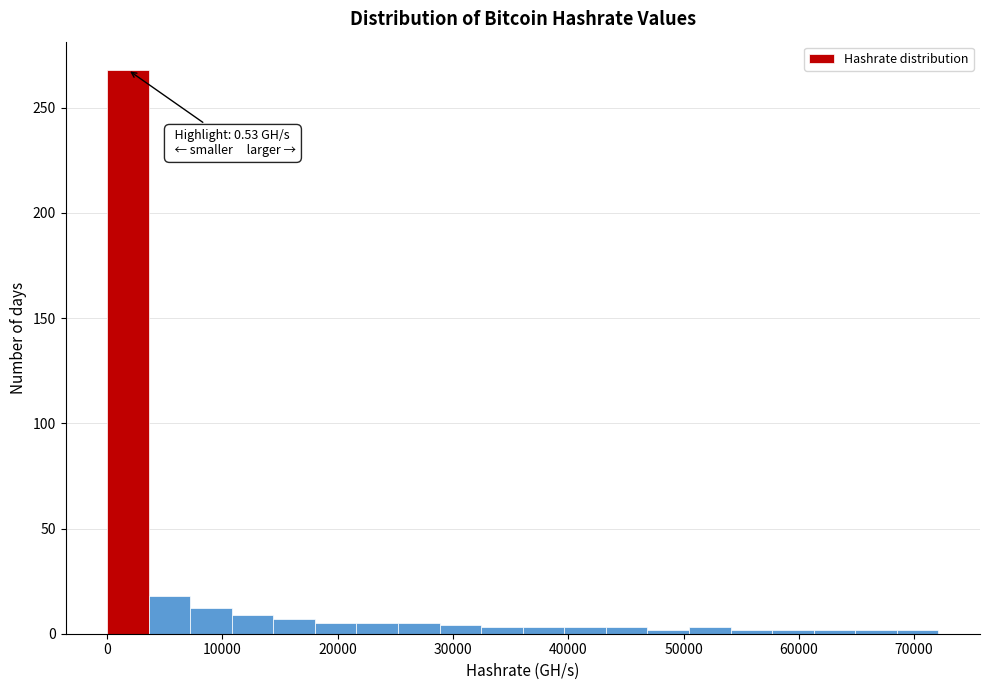

Read against the x-axis, roughly where is the centre of the tallest bar?

2000